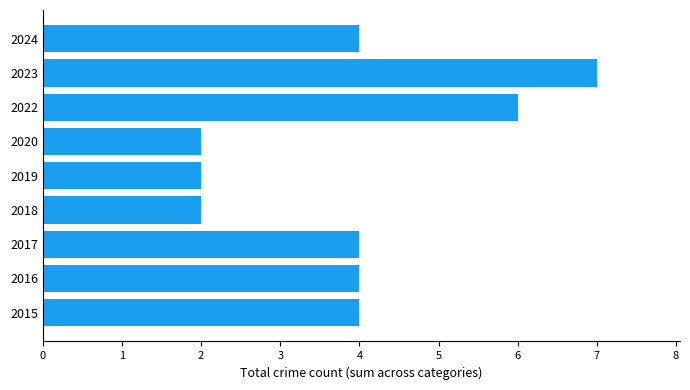

True or false: the data shows 1 at 2024.

False